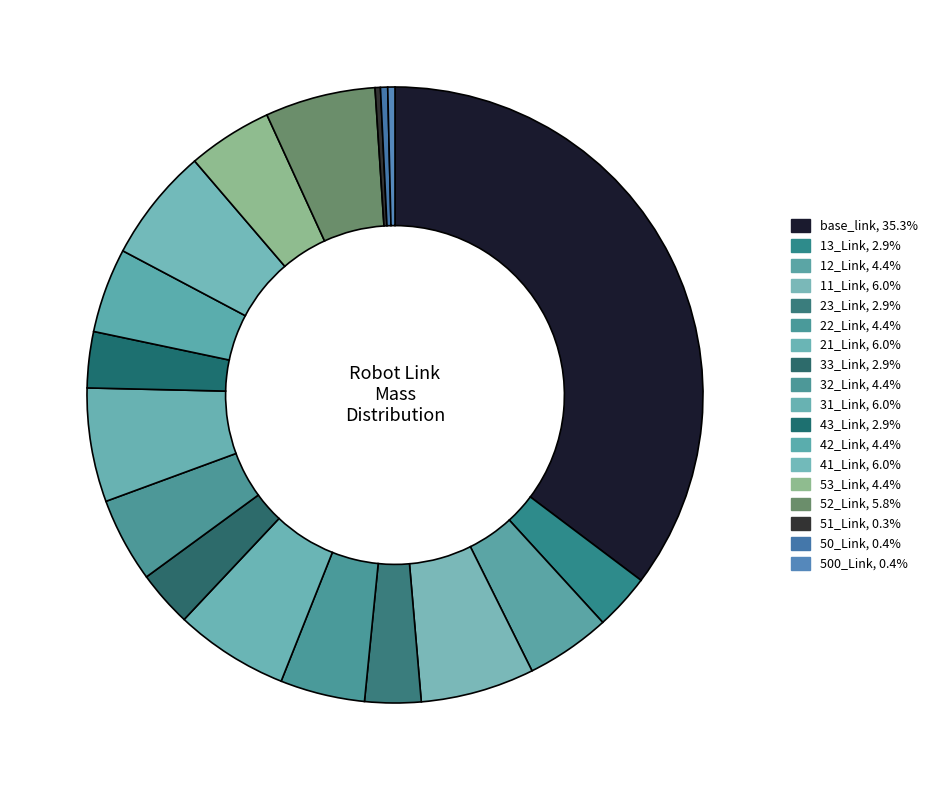

How many slices are in this pie chart?

18